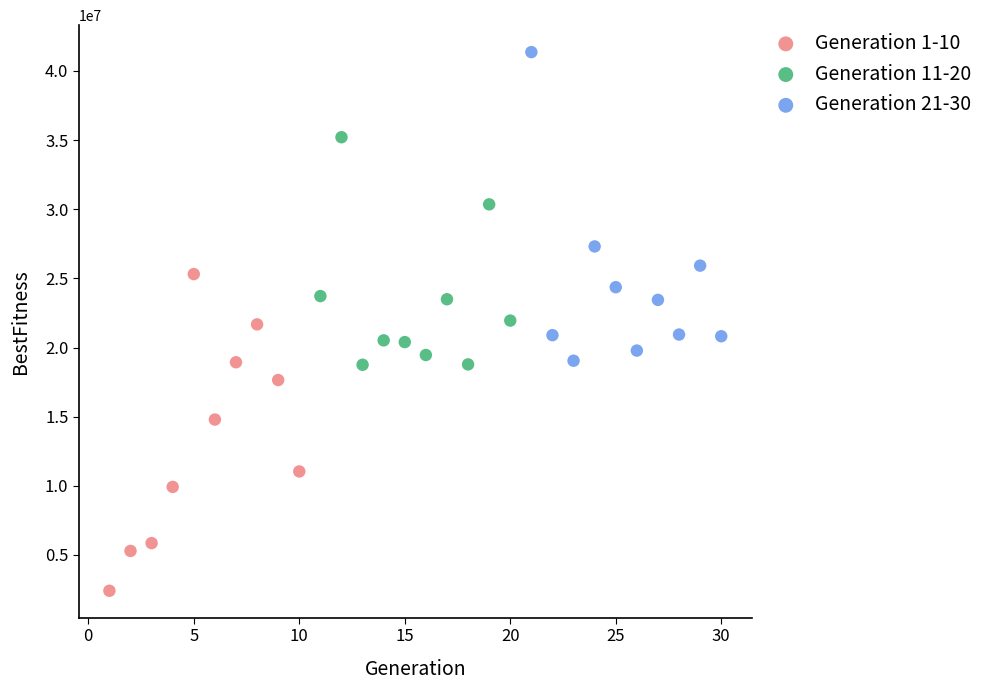

Which series reaches the minimum Y coordinate?

Generation 1-10